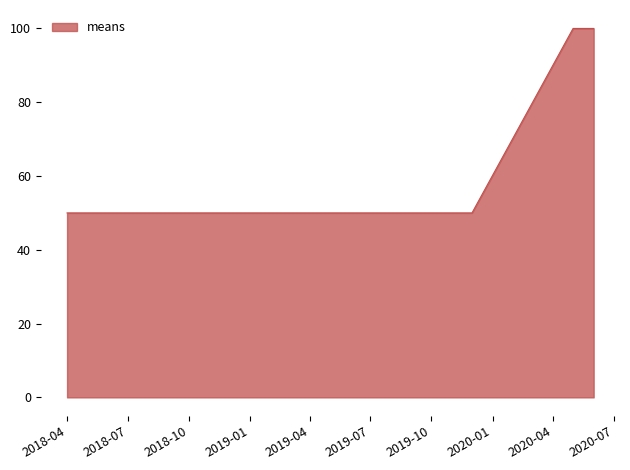

What is the maximum value shown in the chart?

100